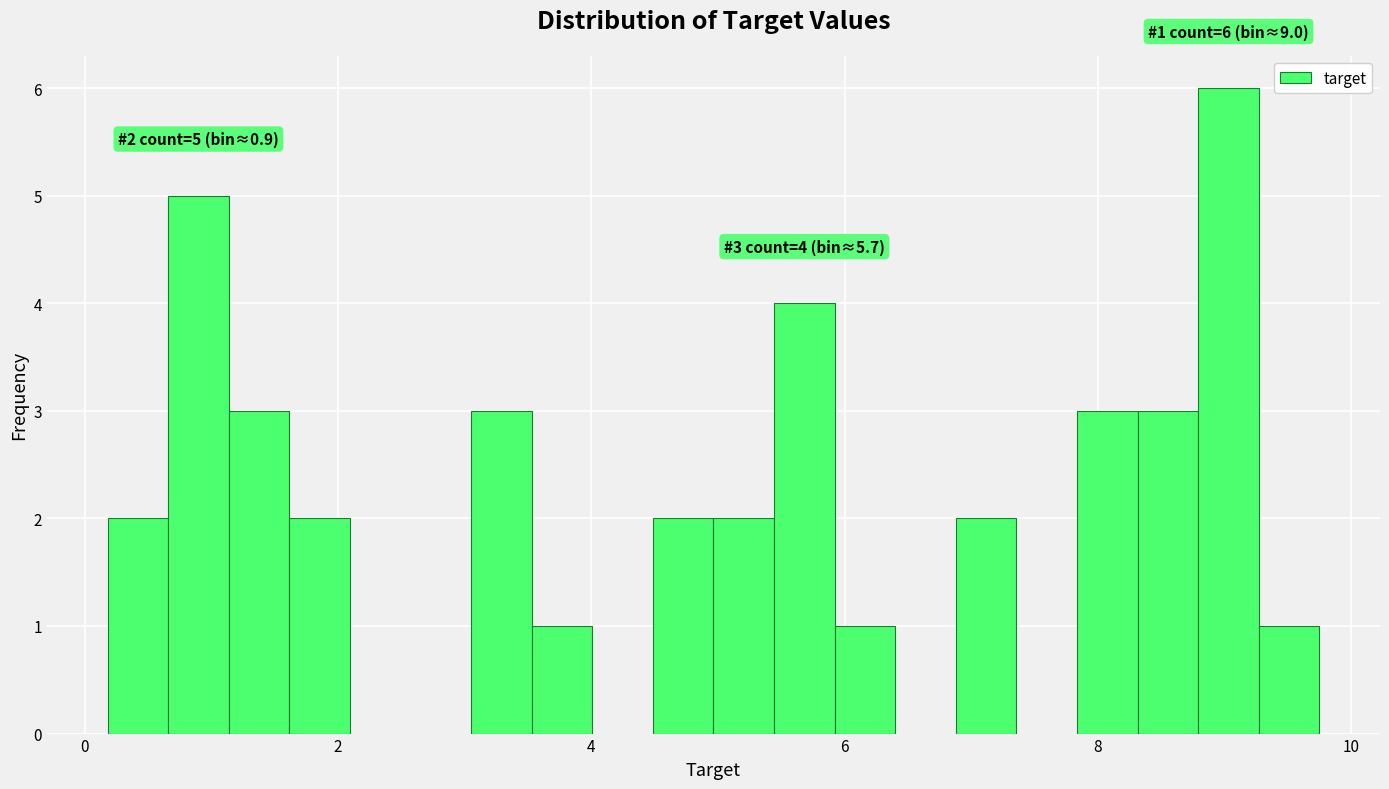

Around what value on the x-axis is the tallest bar? Give the approximate position of its centre, as read against the axis.

9.0